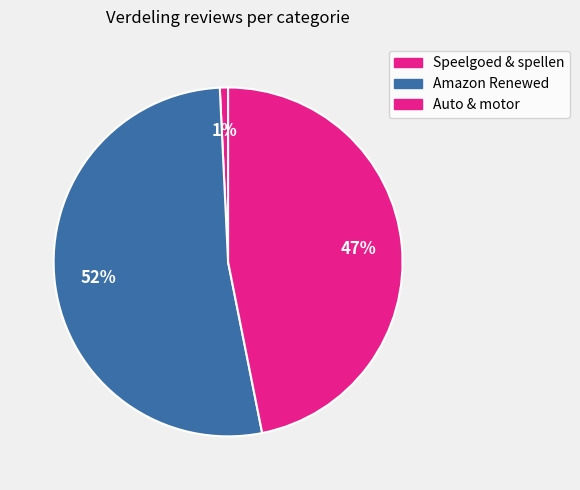

True or false: Auto & motor accounts for 11% of the total.

False